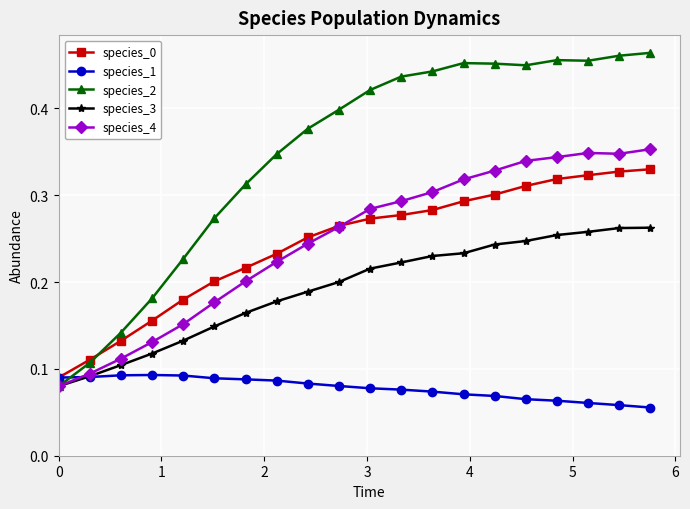

Which series has the largest range (max minus min)?

species_2